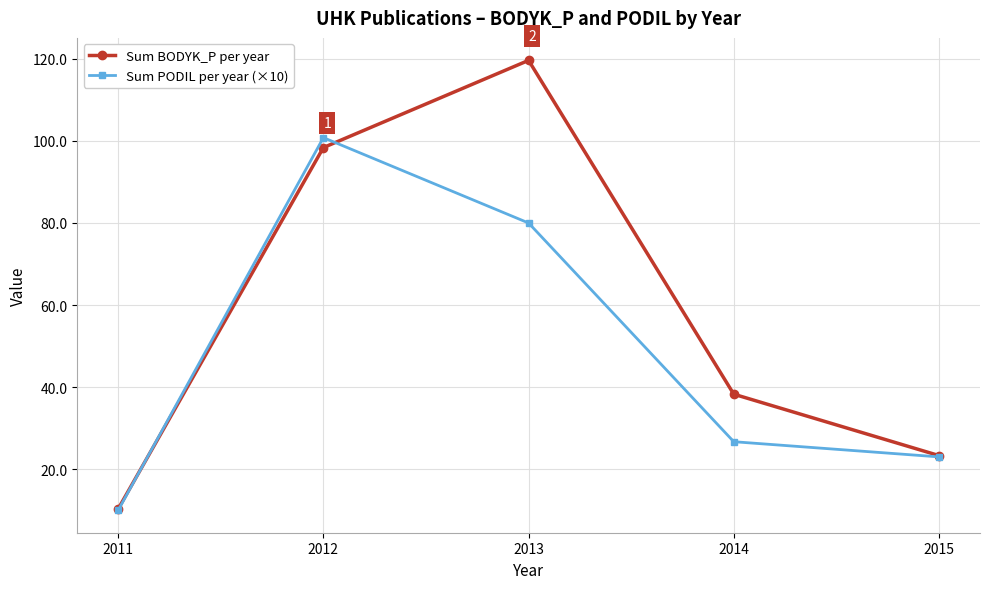

List the labels in order of Sum PODIL per year (×10) value, smallest first.

2011, 2015, 2014, 2013, 2012